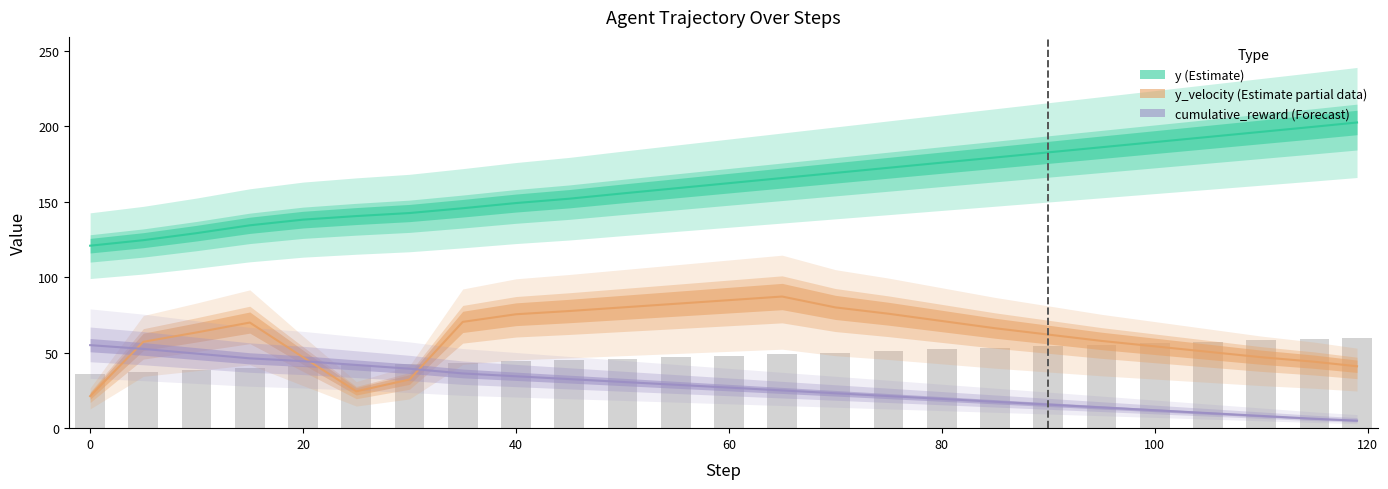

What is the total value across all series at 5?

234.2